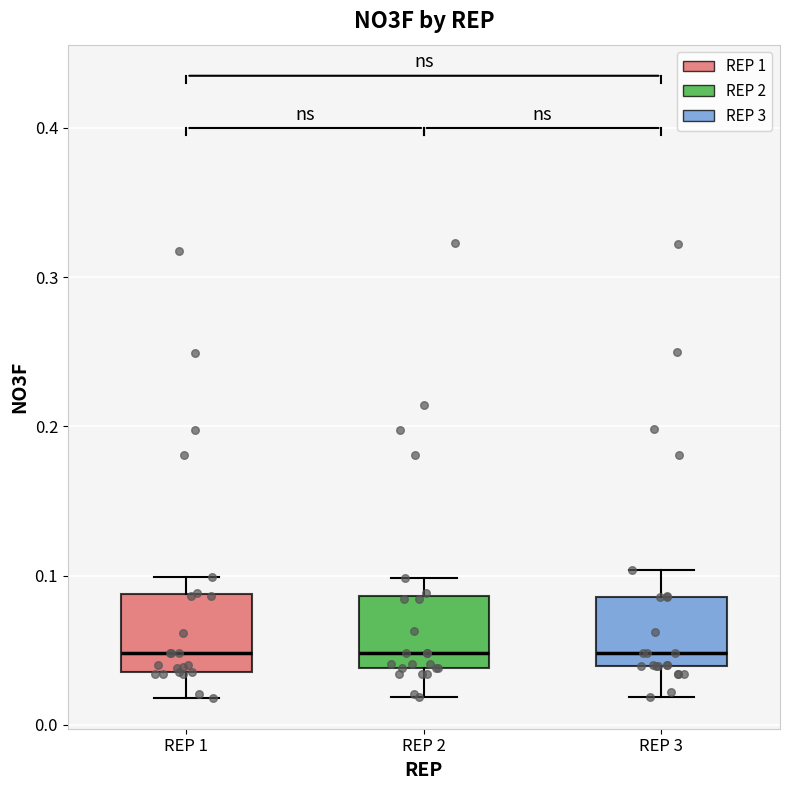

Reading left to right, transcribe this box plot: for each box, give where its median line is, the range the box spans, and where its two whiskers end, as read against the y-axis. The values are not printed on the chart, so give them approximately, as read against the axis.

REP 1: median 0.05, box 0.04 to 0.09, whiskers 0.02 to 0.10
REP 2: median 0.05, box 0.04 to 0.09, whiskers 0.02 to 0.10
REP 3: median 0.05, box 0.04 to 0.09, whiskers 0.02 to 0.10